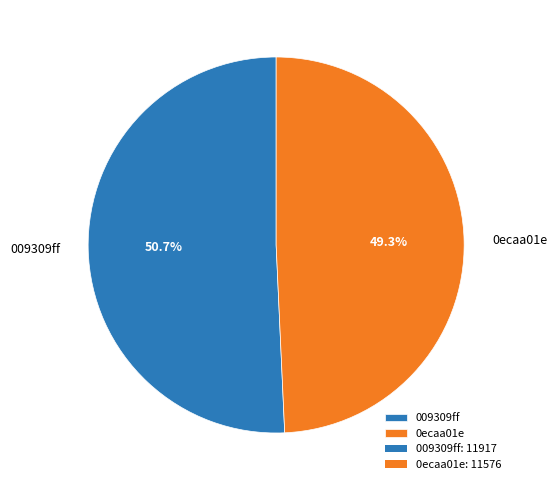

Which has a higher value, 009309ff or 0ecaa01e?

009309ff